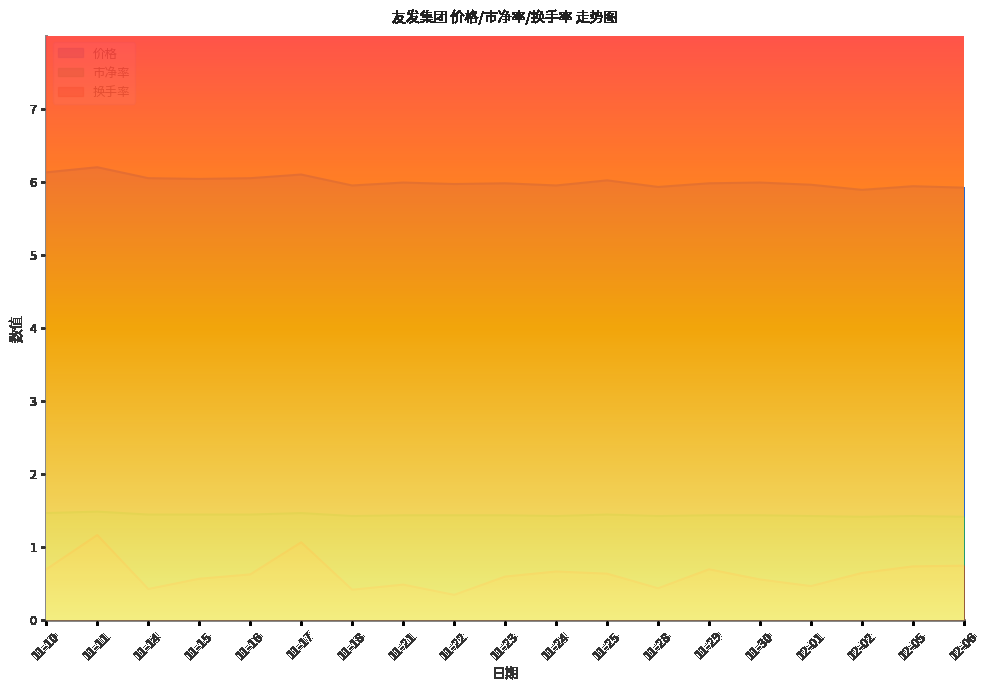

At which label does 换手率 reach its peak?

11-11